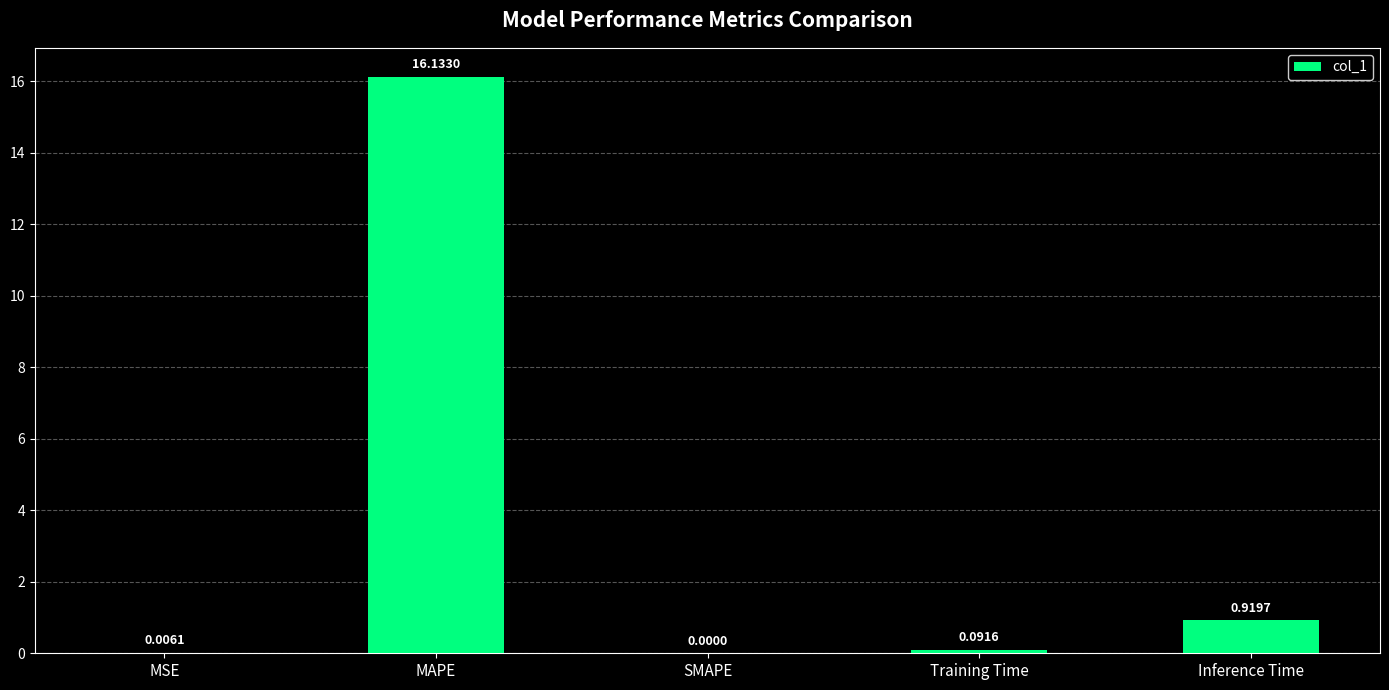

What is the greatest value displayed?

16.1